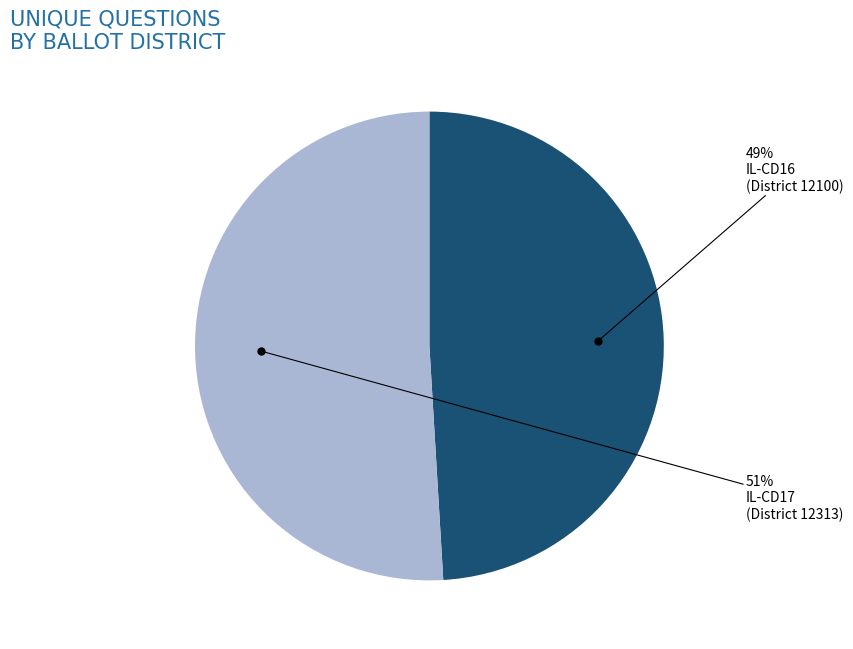

To the nearest percent, what is the average slice percentage?

50%